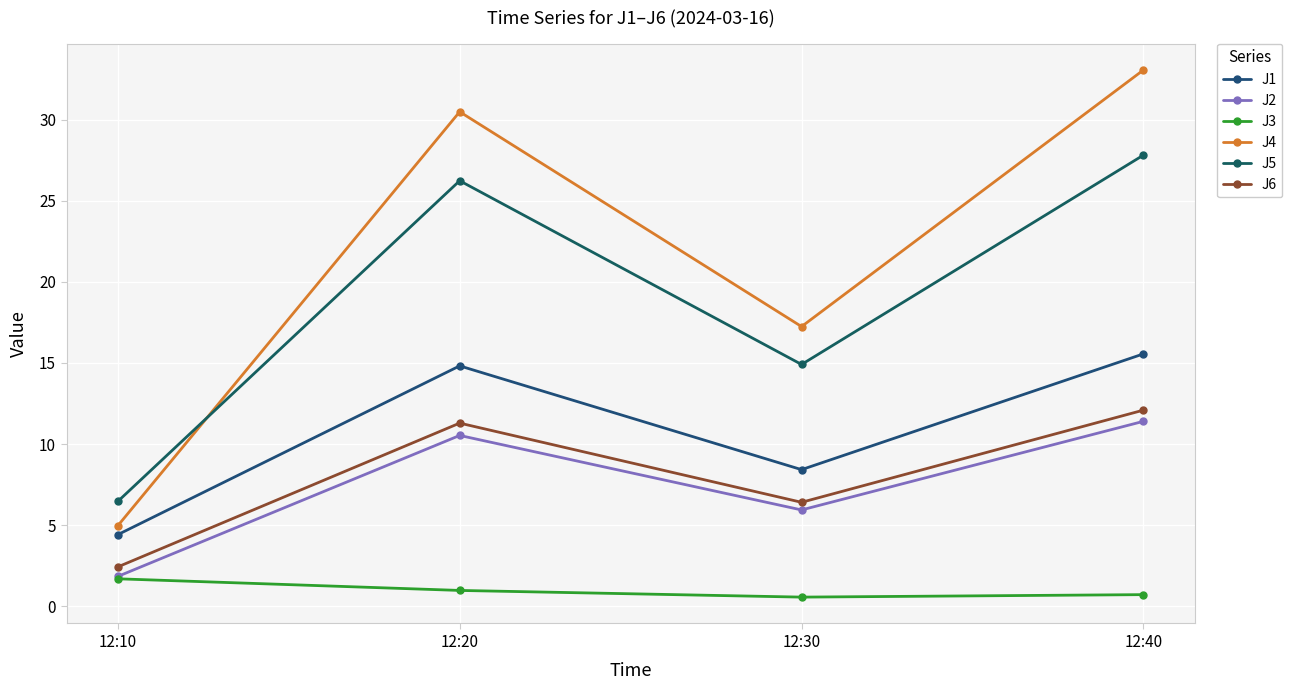

What is the value of the J3 point at the 4th from the left?

0.7